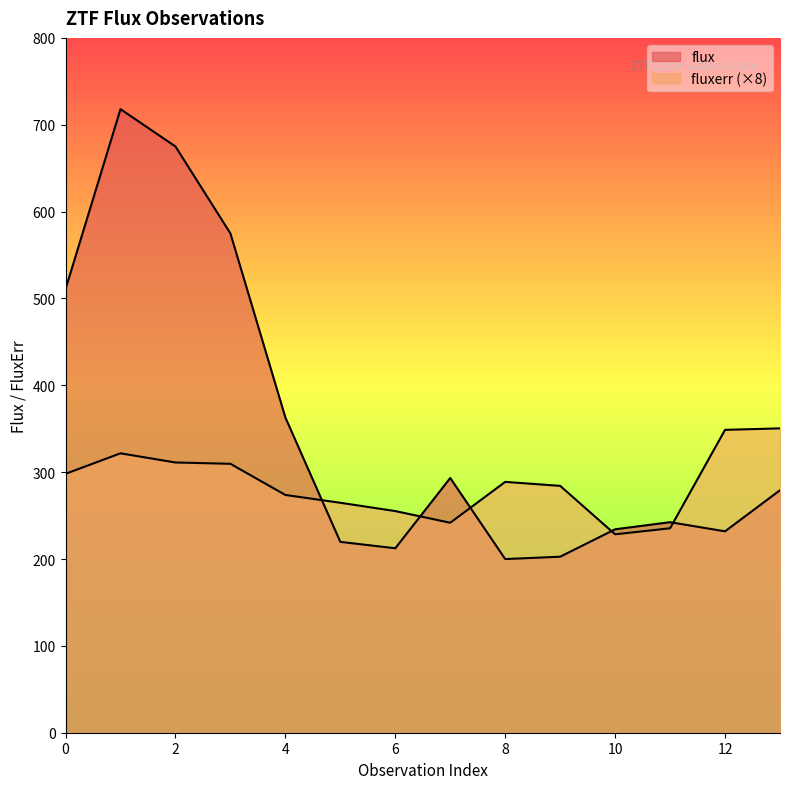

Which label corresponds to the largest value in the chart?

1